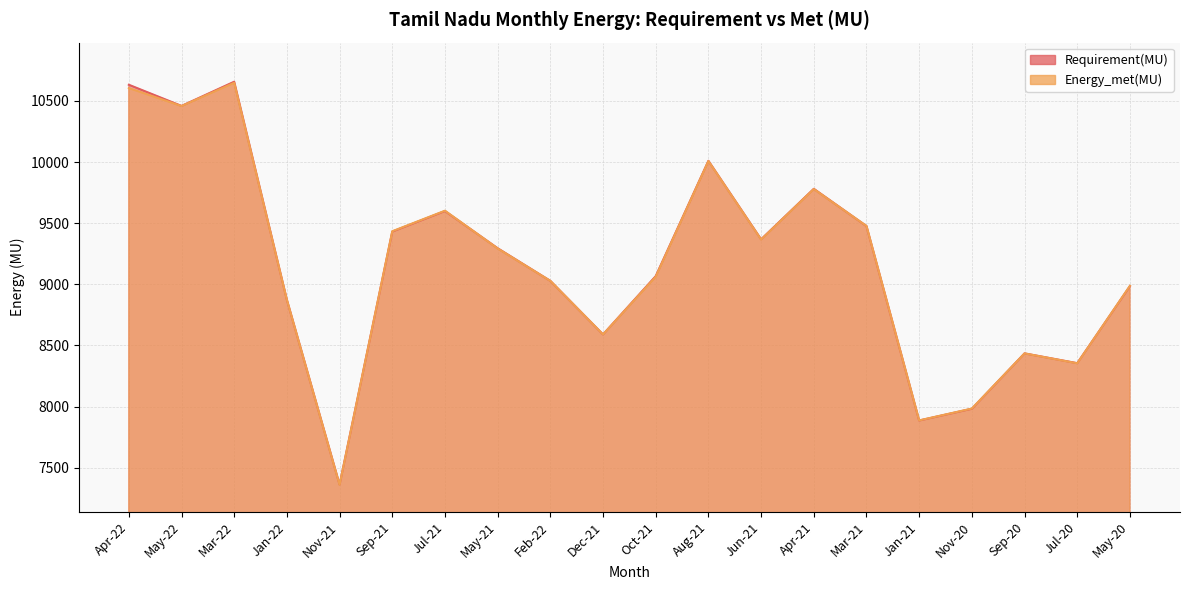

At which category does Energy_met(MU) reach its first local peak?

Mar-22